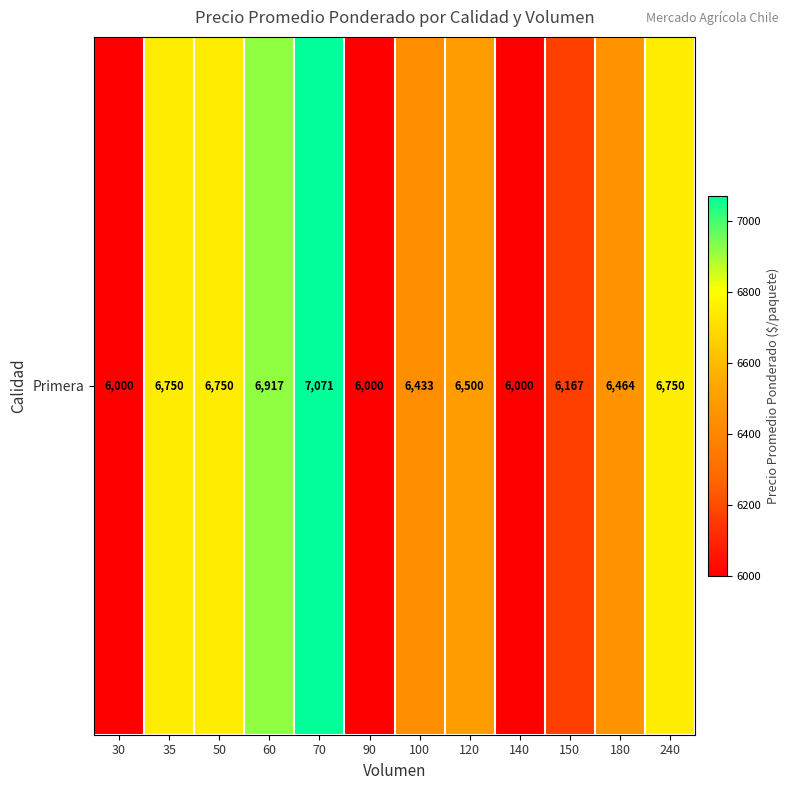

What is the sum of all values?

77802